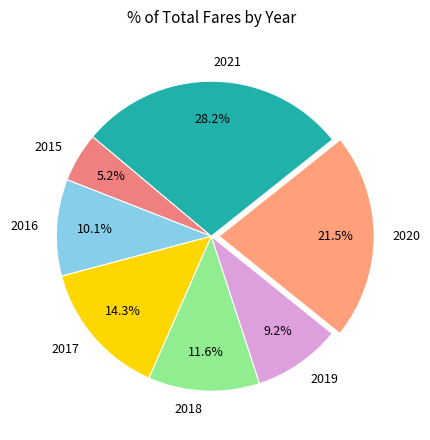

To the nearest percent, what percentage of the pie is 2018?

12%